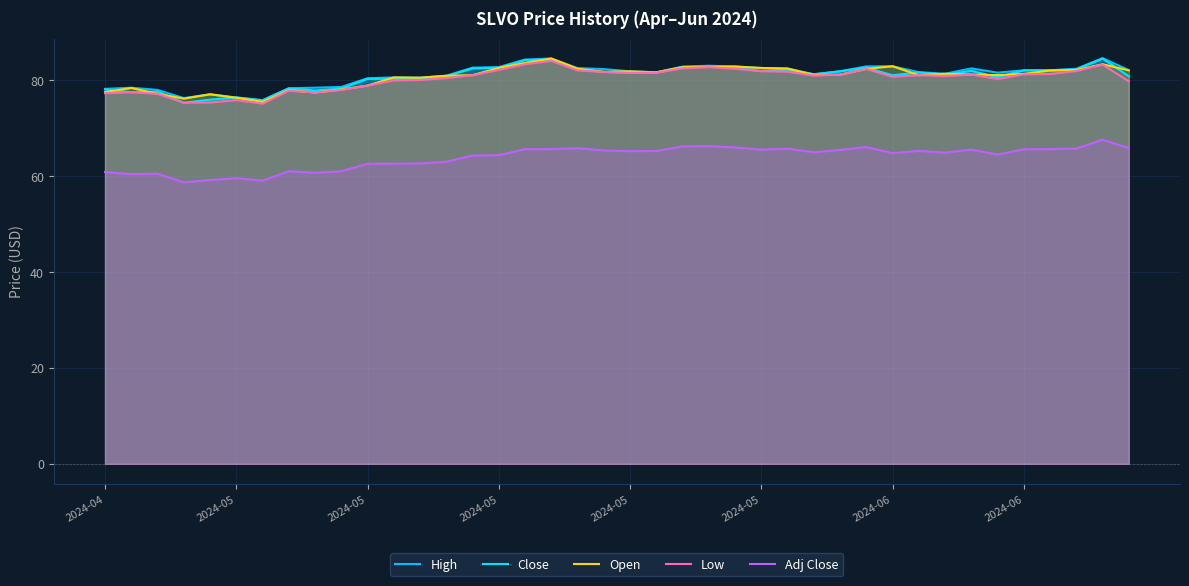

What is the sum of the Adj Close values at 18 and 12?

128.6